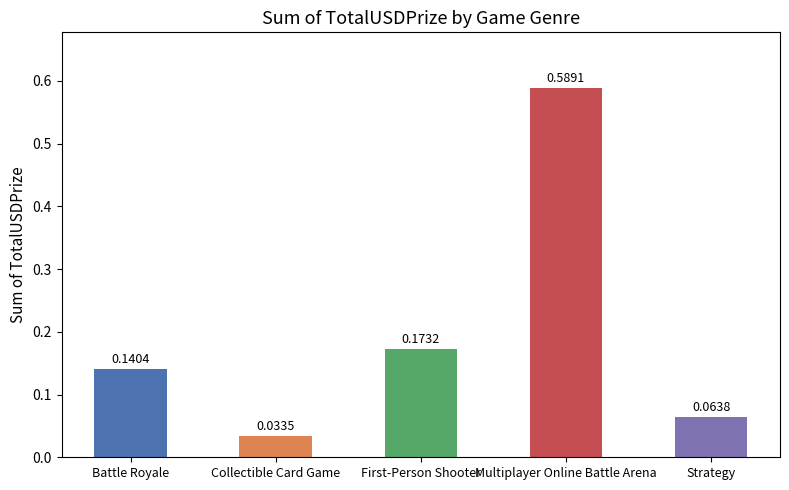

At which label is the value closest to 0?

Collectible Card Game